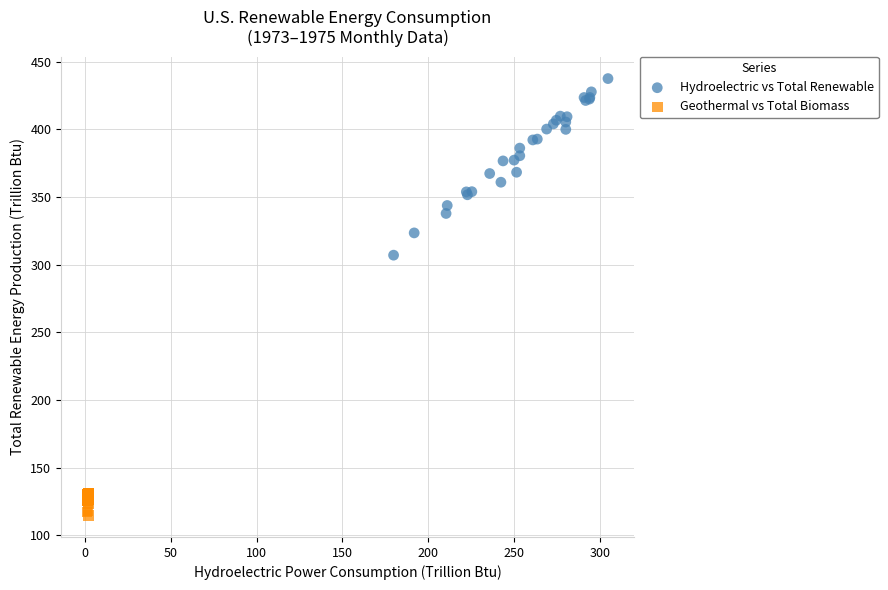

Which series reaches the minimum Y coordinate?

Geothermal vs Total Biomass